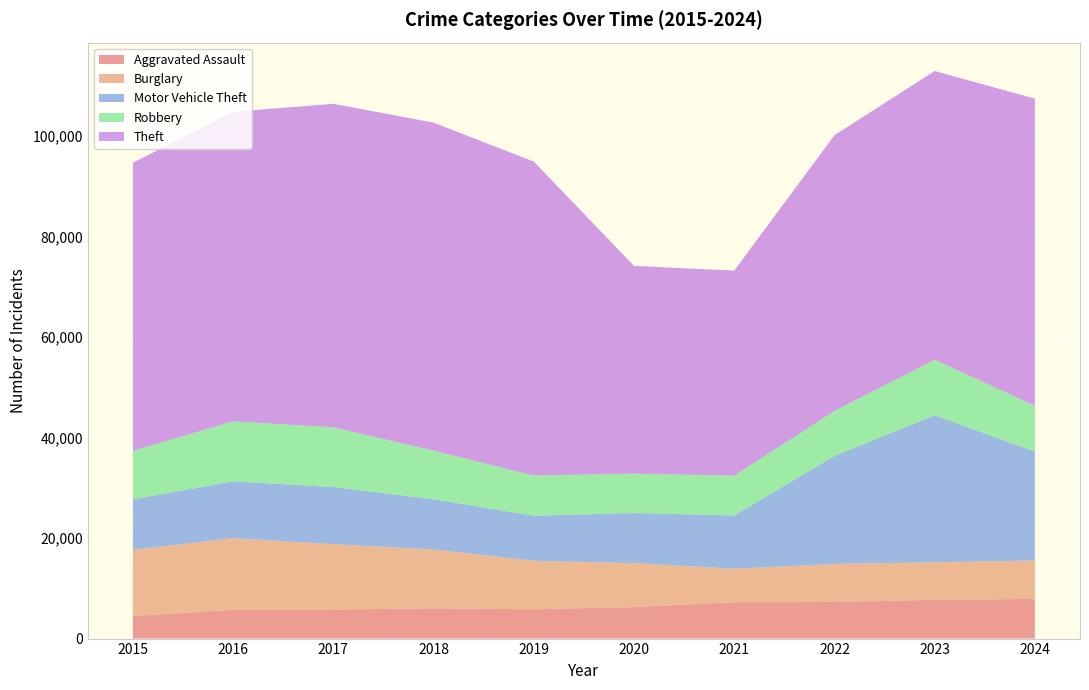

Reading right to left, what are all the values shown in this chart?

Aggravated Assault: 7900	7712	7281	7242	6265	5841	6002	5793	5713	4480
Burglary: 7640	7481	7594	6661	8758	9638	11747	13001	14289	13184
Motor Vehicle Theft: 21675	29254	21467	10605	9959	8978	9985	11380	11285	10068
Robbery: 9122	11054	8964	7920	7855	7995	9681	11881	11960	9638
Theft: 61137	57476	54895	40820	41346	62498	65290	64386	61623	57352